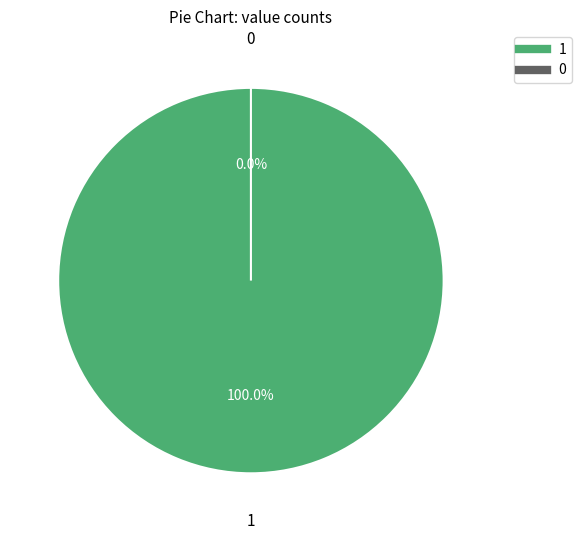

Is it true that 0 is 10% of the pie?

False